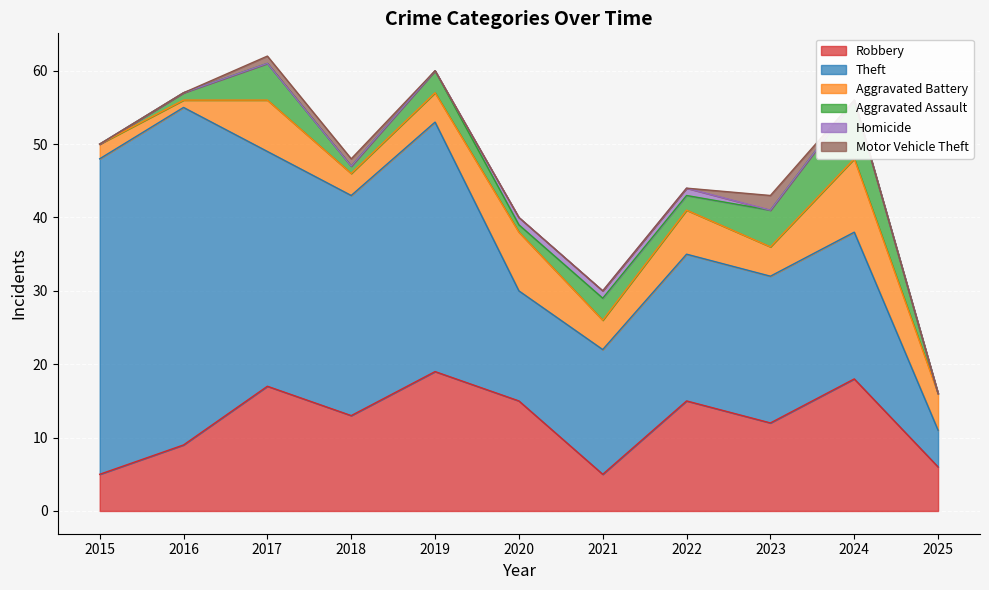

In Theft, how many points are higher than both neighbors (excluding endpoints)?

2